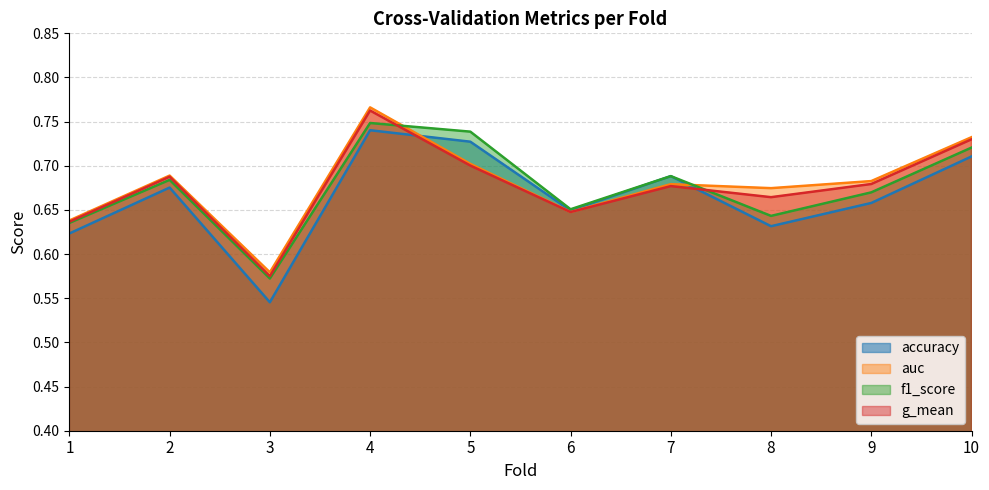

Reading left to right, transcribe all the data shown in this chart.

accuracy: 0.6	0.7	0.5	0.7	0.7	0.6	0.7	0.6	0.7	0.7
auc: 0.6	0.7	0.6	0.8	0.7	0.6	0.7	0.7	0.7	0.7
f1_score: 0.6	0.7	0.6	0.7	0.7	0.7	0.7	0.6	0.7	0.7
g_mean: 0.6	0.7	0.6	0.8	0.7	0.6	0.7	0.7	0.7	0.7